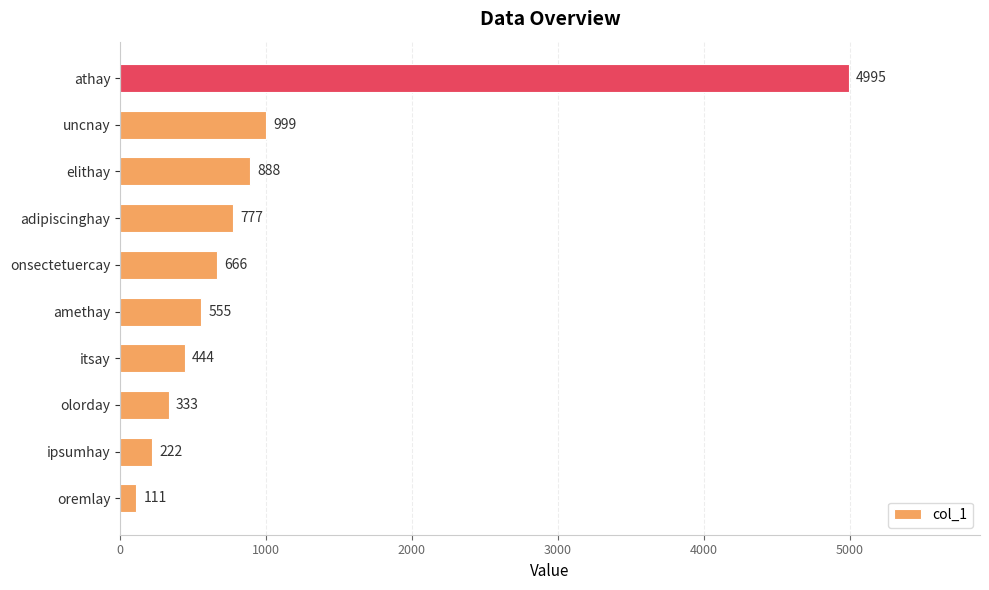

Rank the categories by value from lowest to highest.

oremlay, ipsumhay, olorday, itsay, amethay, onsectetuercay, adipiscinghay, elithay, uncnay, athay